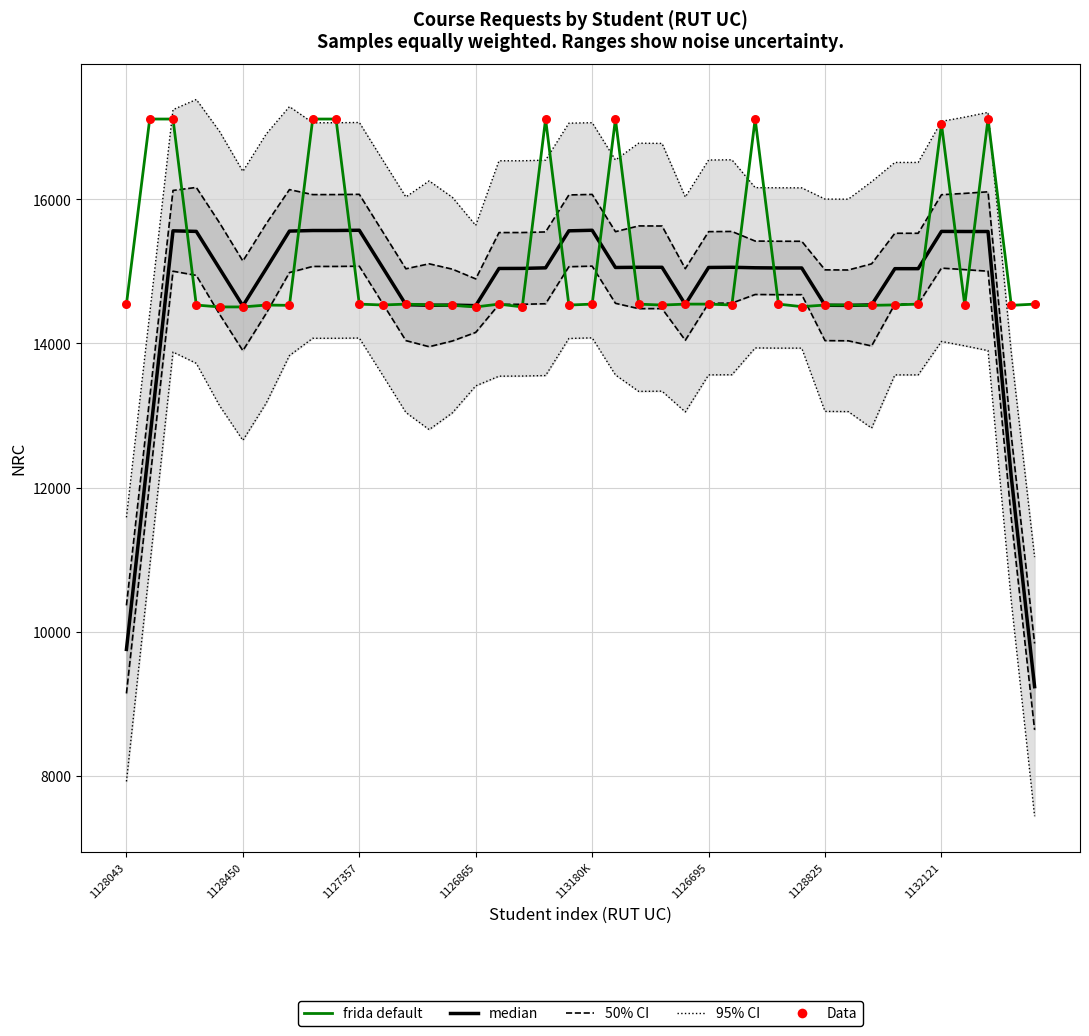

What are all the series names shown in the legend?

95% CI, 50% CI, median, frida default, Data